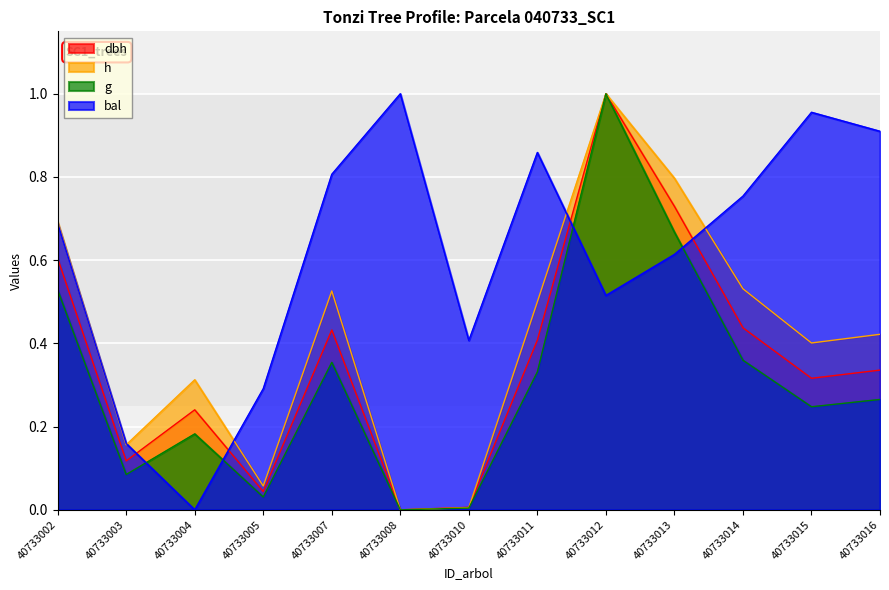

How many lines are shown in the chart?

4